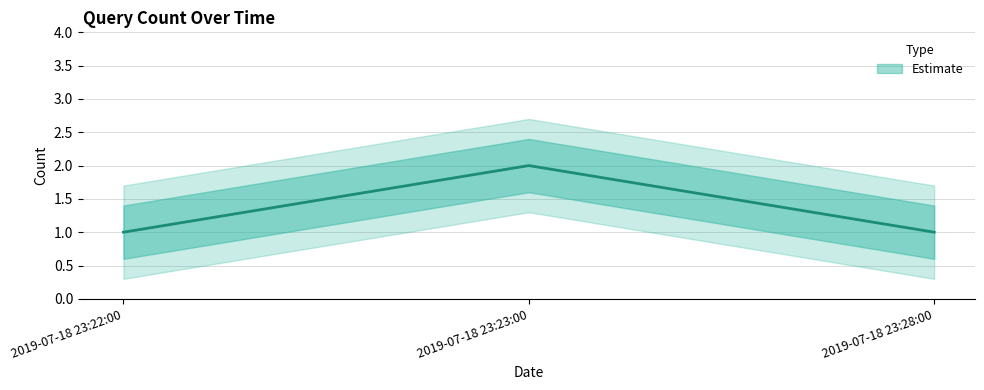

What is the minimum value shown in the chart?

1